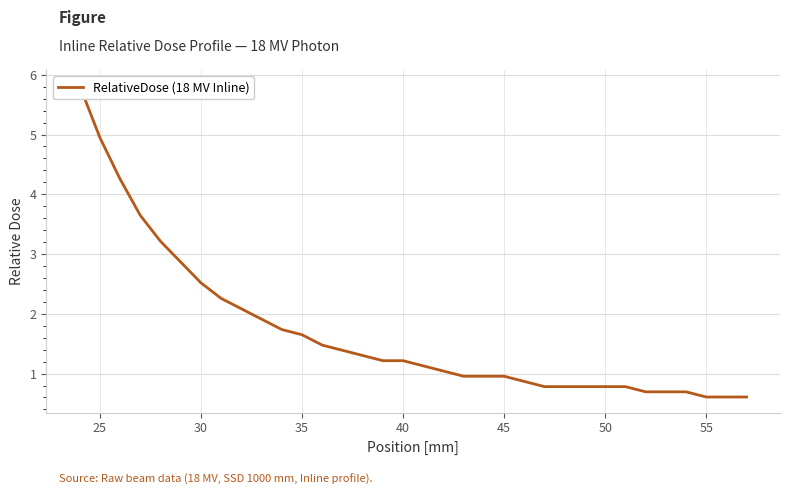

The value at 15 is 1.4. True or false?

False